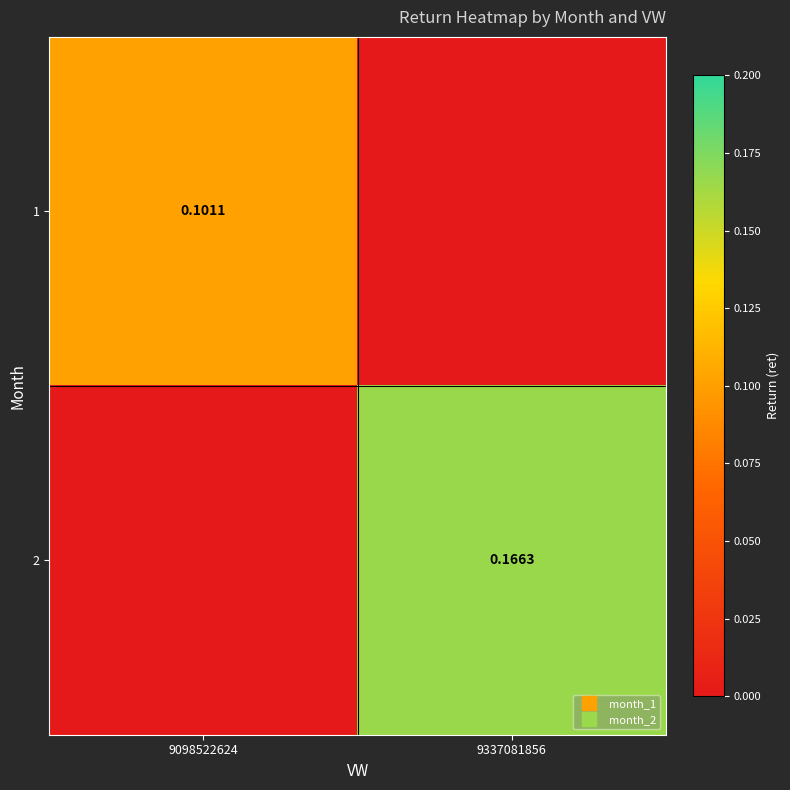

At which category is the sum across all series the highest?

9337081856